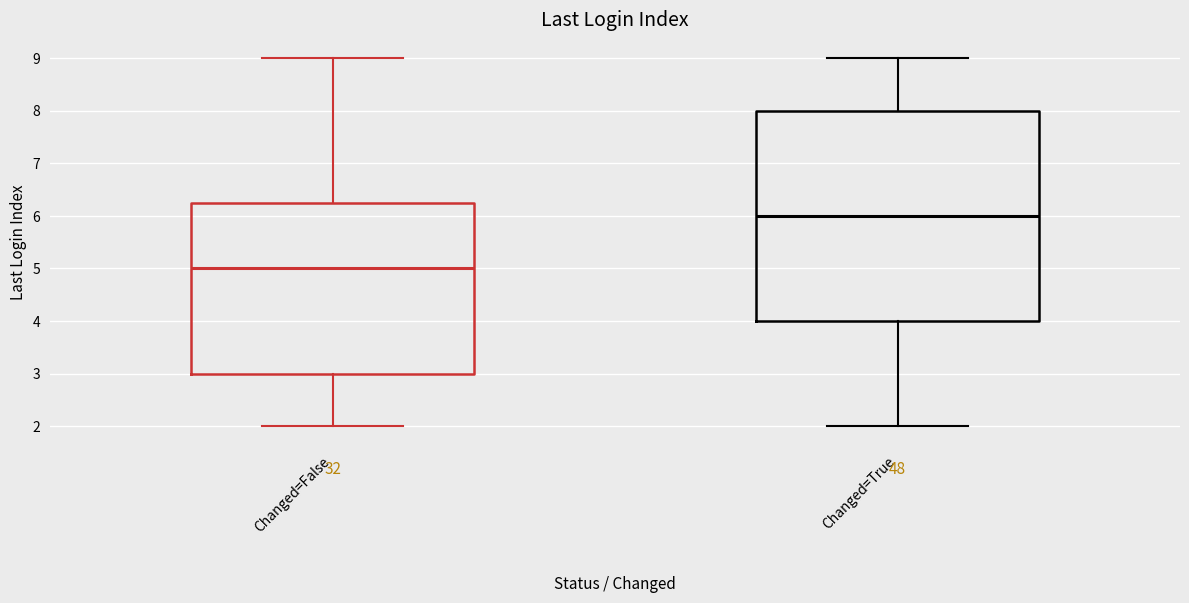

Where is the upper edge of the box for Changed=False on the y-axis? The values are not printed on the chart, so give them approximately, as read against the axis.

6.3